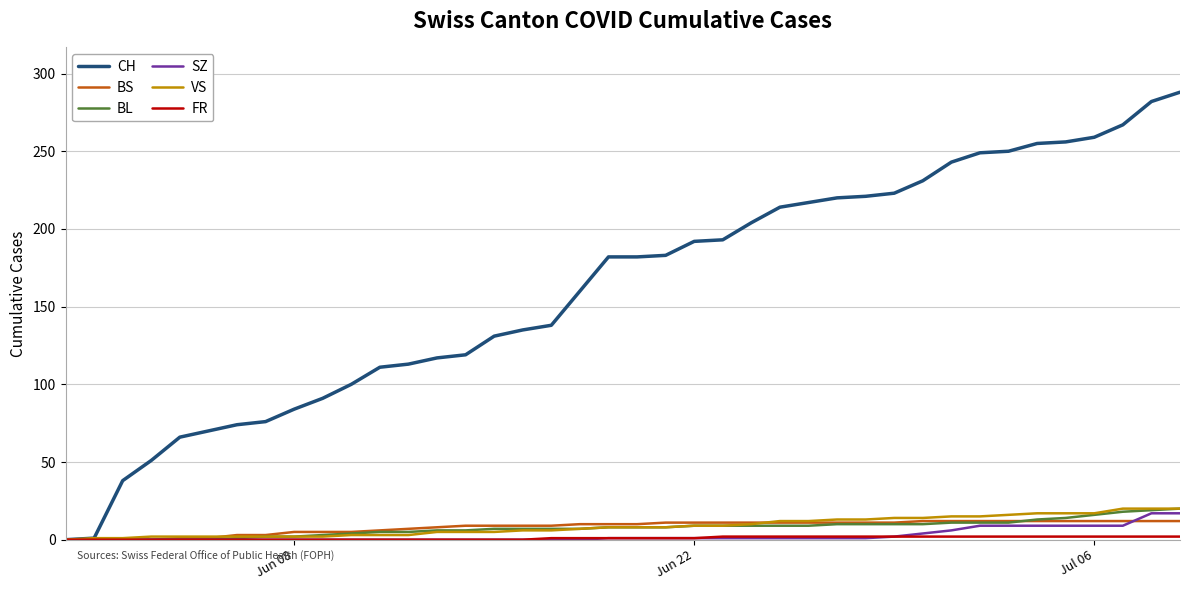

Which series has the largest range (max minus min)?

CH